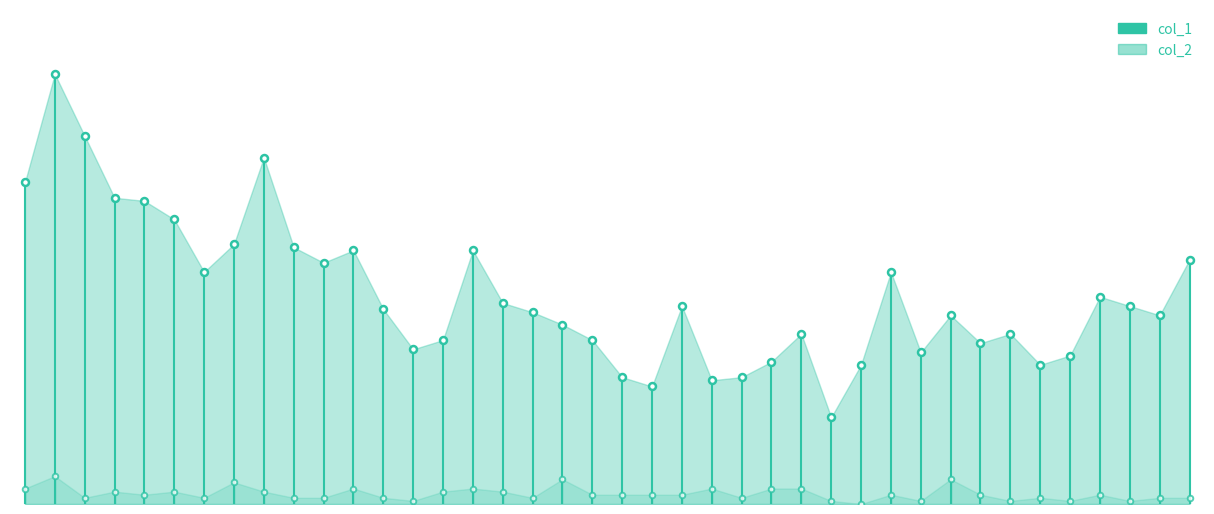

Does the chart display data point markers on the line(s)?

Yes